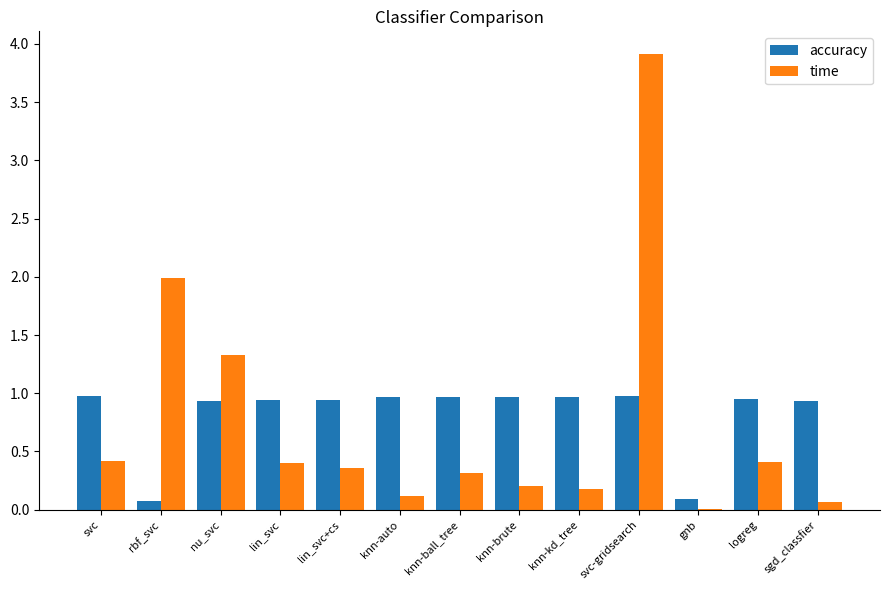

At which category is the sum across all series the highest?

svc-gridsearch